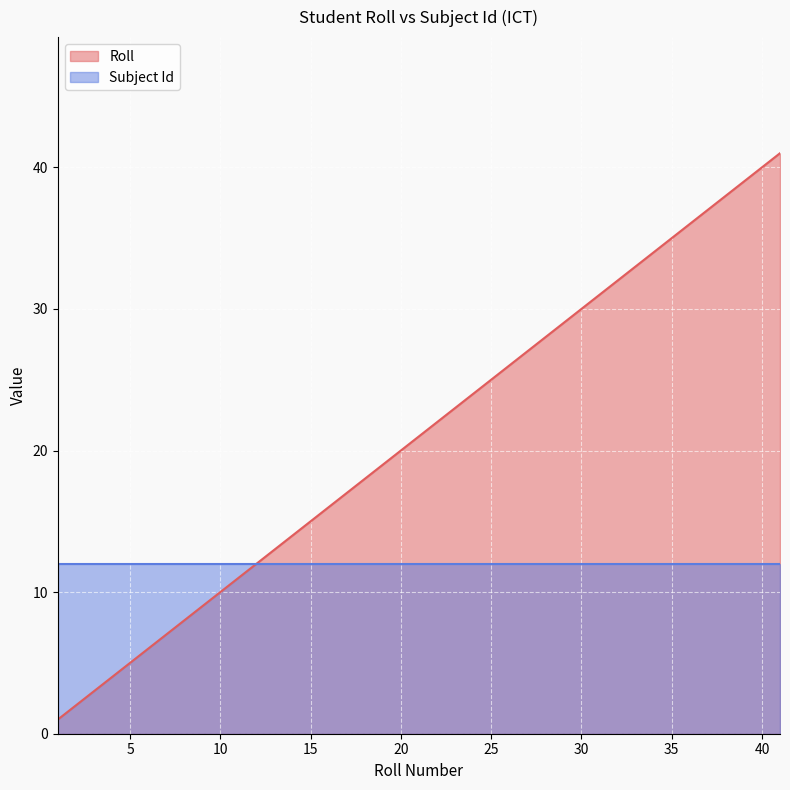

How many data points are above 21?

19